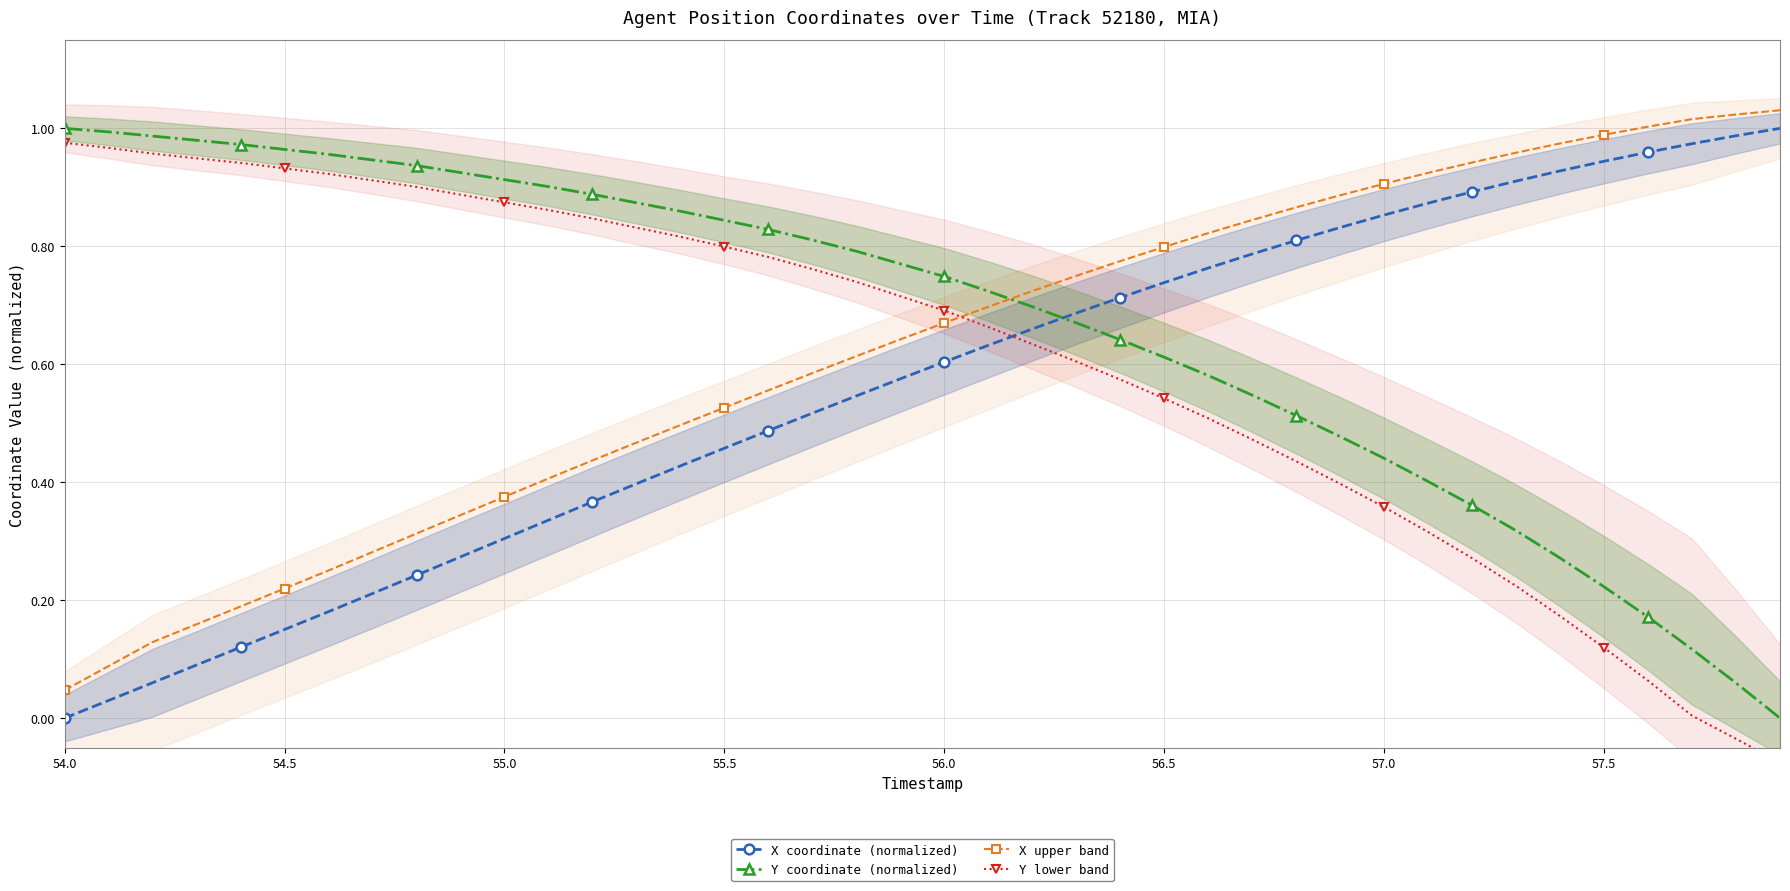

What are all the series names shown in the legend?

X coordinate (normalized), Y coordinate (normalized), X upper band, Y lower band